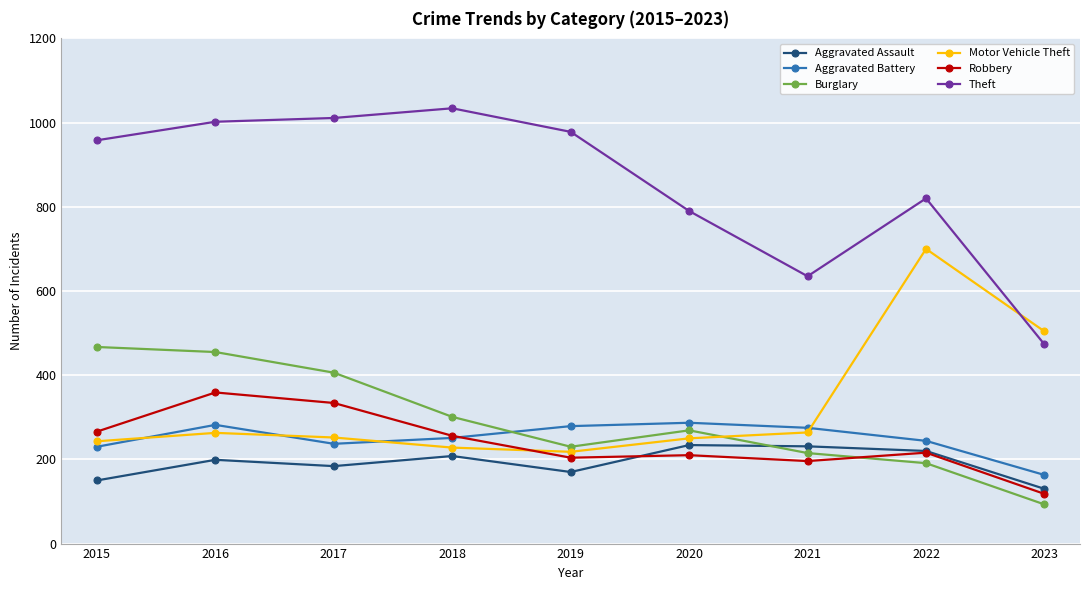

What is the value of the Motor Vehicle Theft point at the 9th from the left?

504